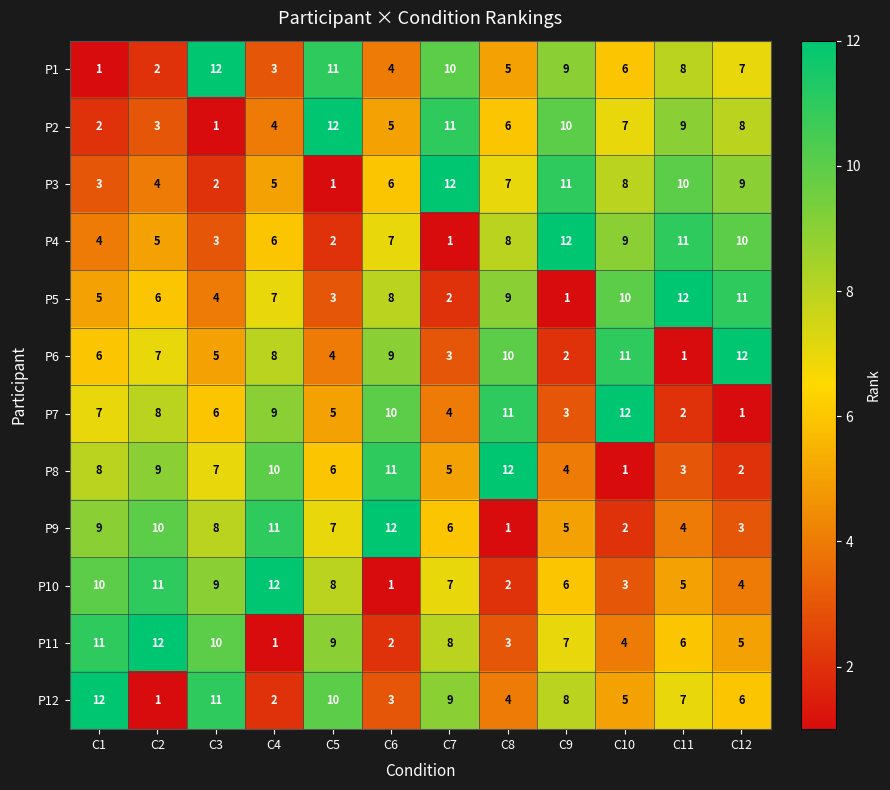

At C12, list the series in order from smallest to largest.

P7, P8, P9, P10, P11, P12, P1, P2, P3, P4, P5, P6